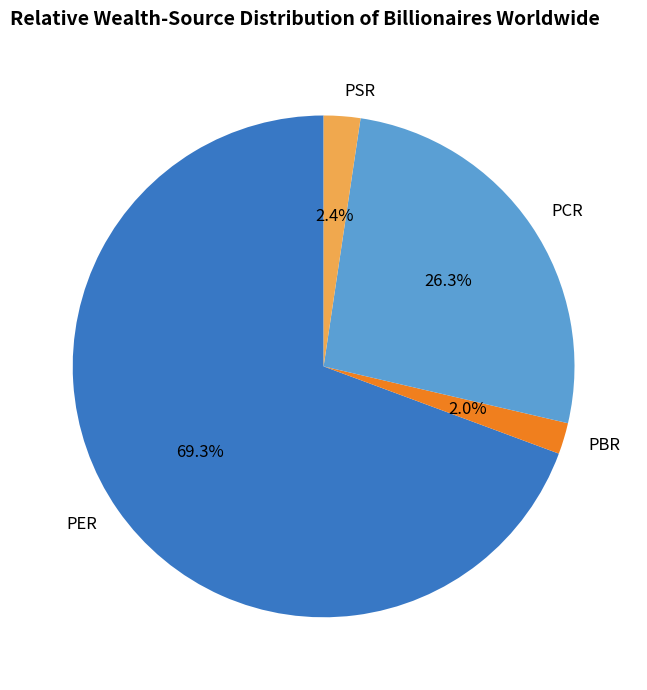

Is it true that PER is 77% of the pie?

False